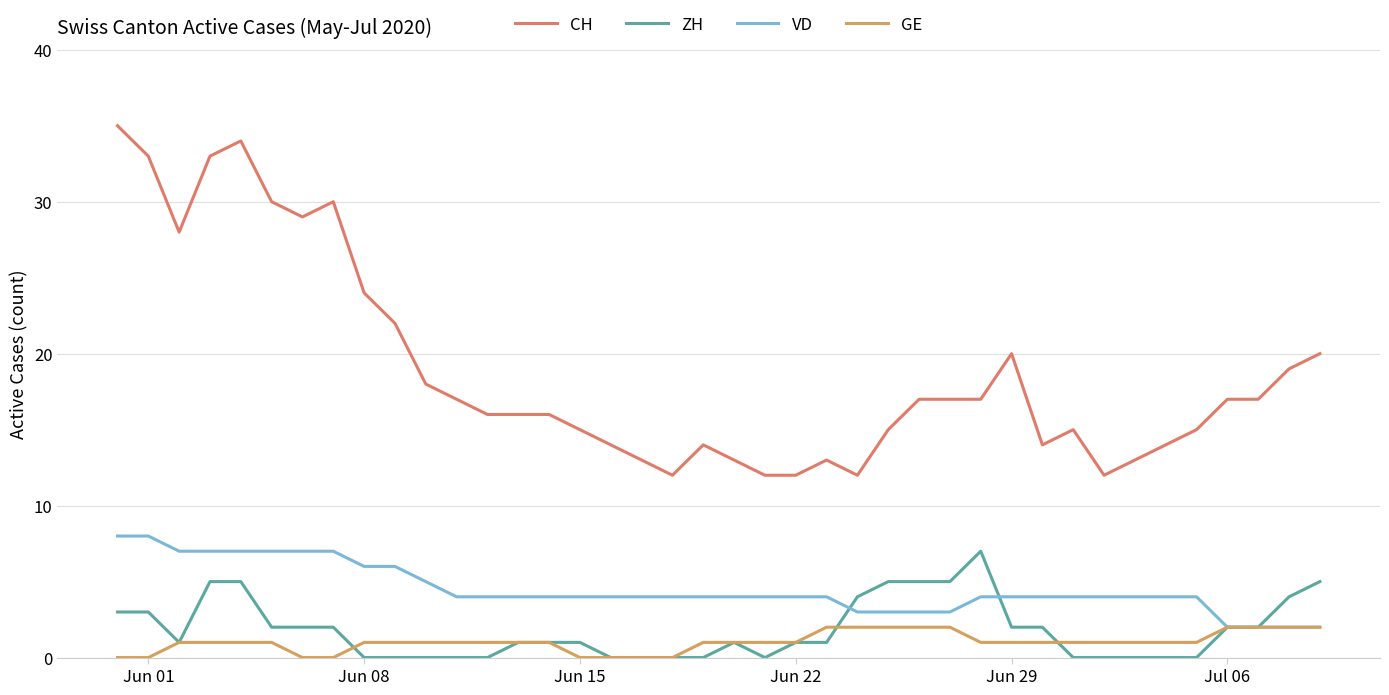

Which series has the largest range (max minus min)?

CH